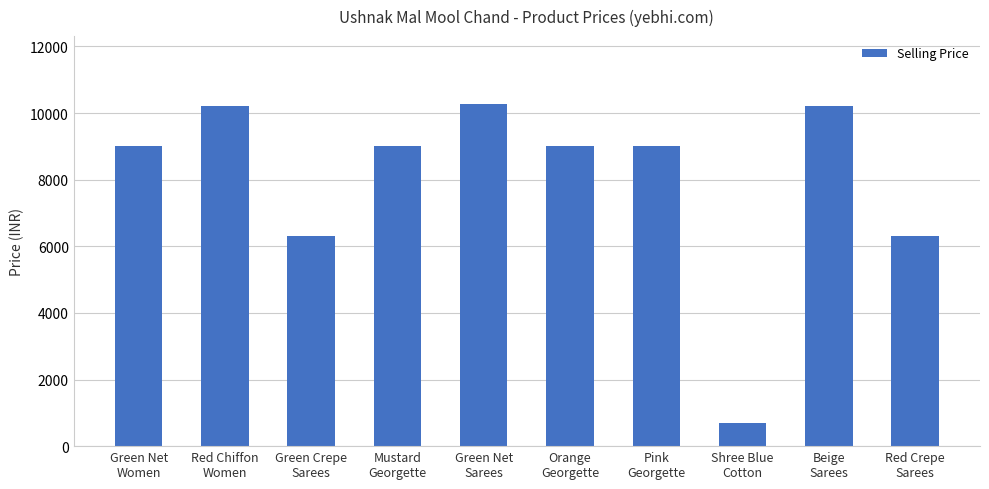

What is the greatest value displayed?

10259